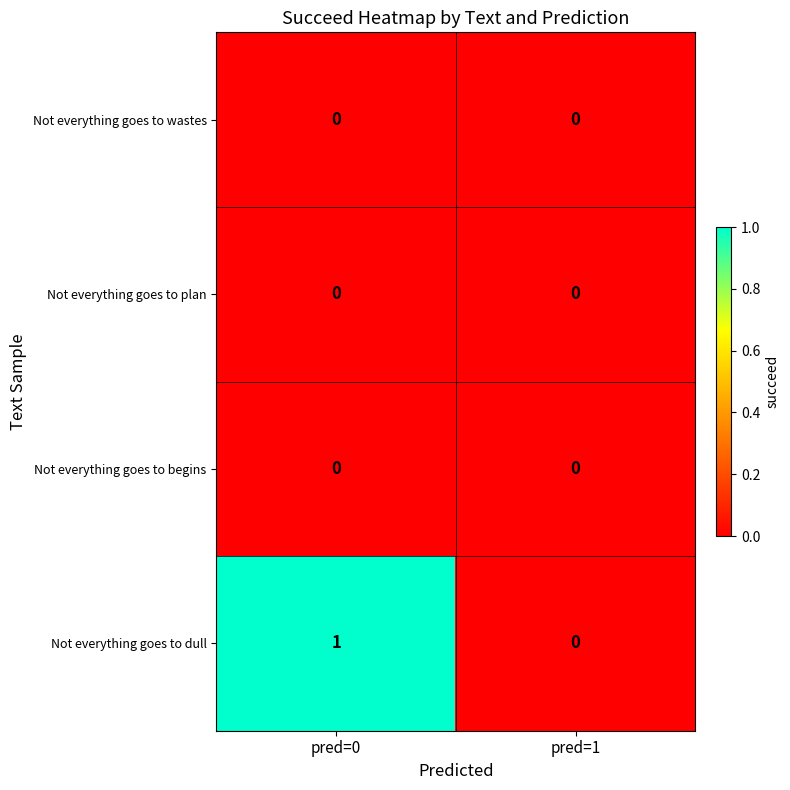

Reading left to right, list all the values displayed in this chart.

Not everything goes to wastes: 0	0
Not everything goes to plan: 0	0
Not everything goes to begins: 0	0
Not everything goes to dull: 1	0